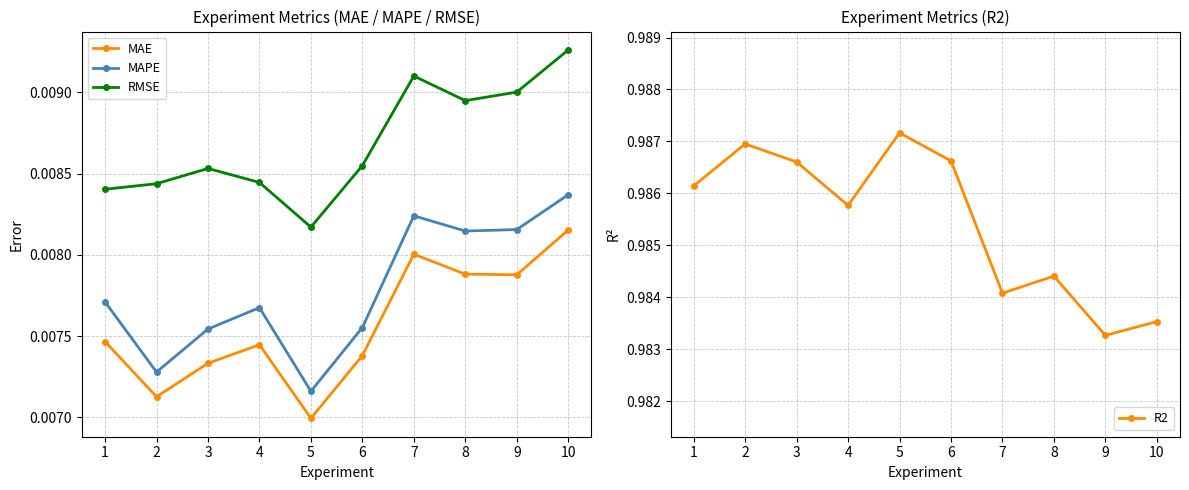

Rank the series at 1 from highest to lowest value.

R2, RMSE, MAPE, MAE